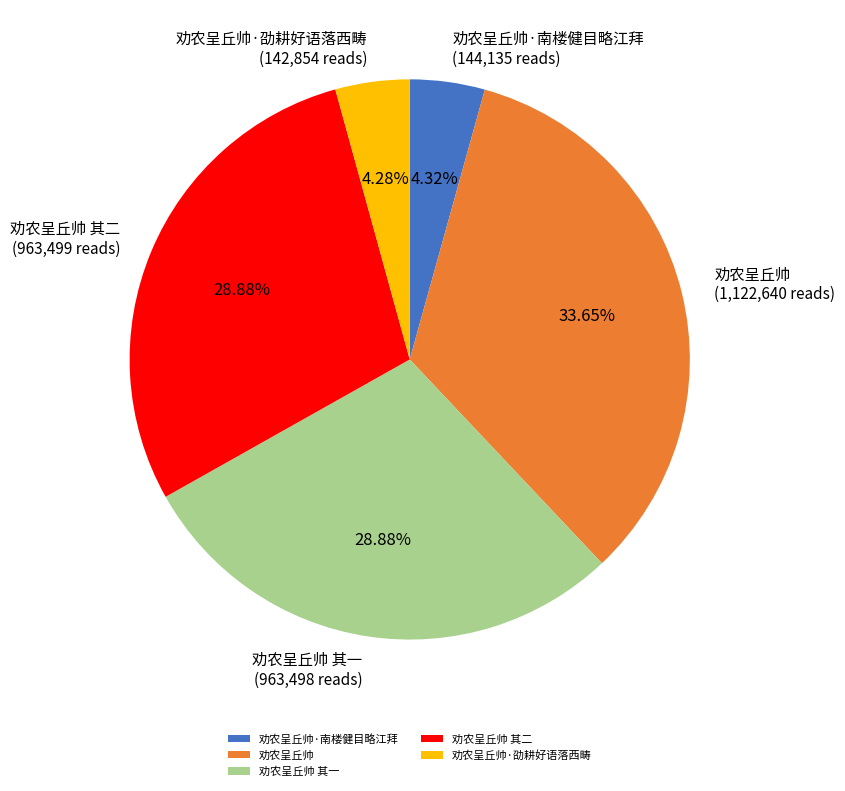

What percentage is the 劝农呈丘帅 其一 slice, to the nearest percent?

29%